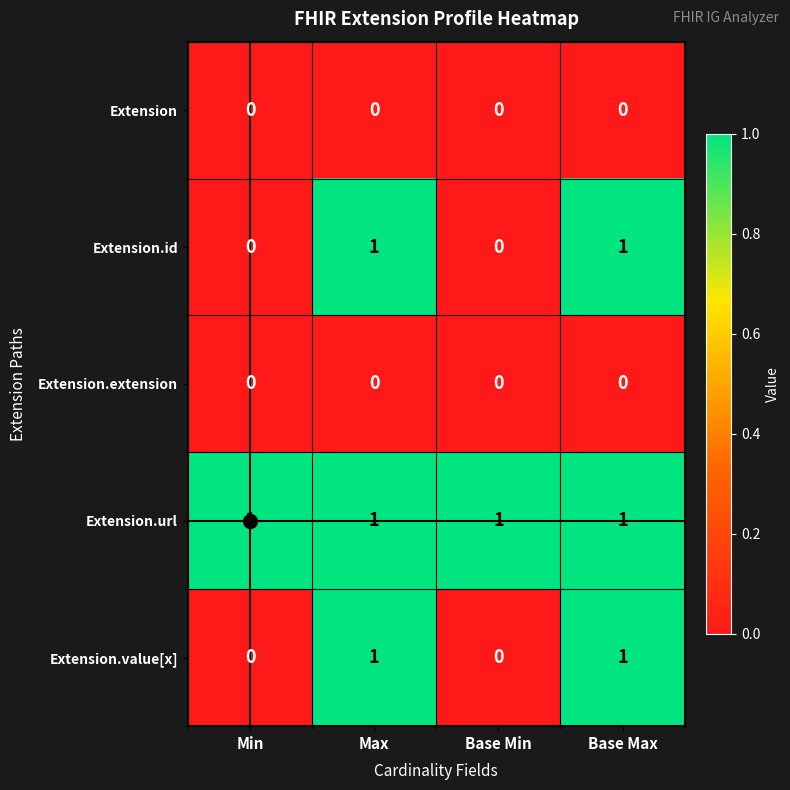

What is the maximum value shown in the chart?

1